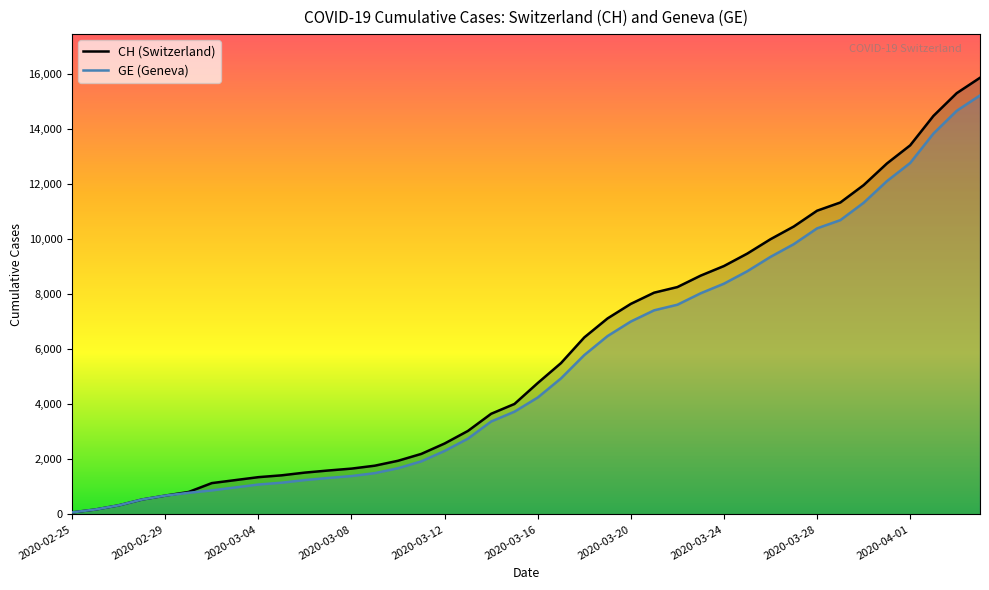

What is the total value across all series at 10?

2767